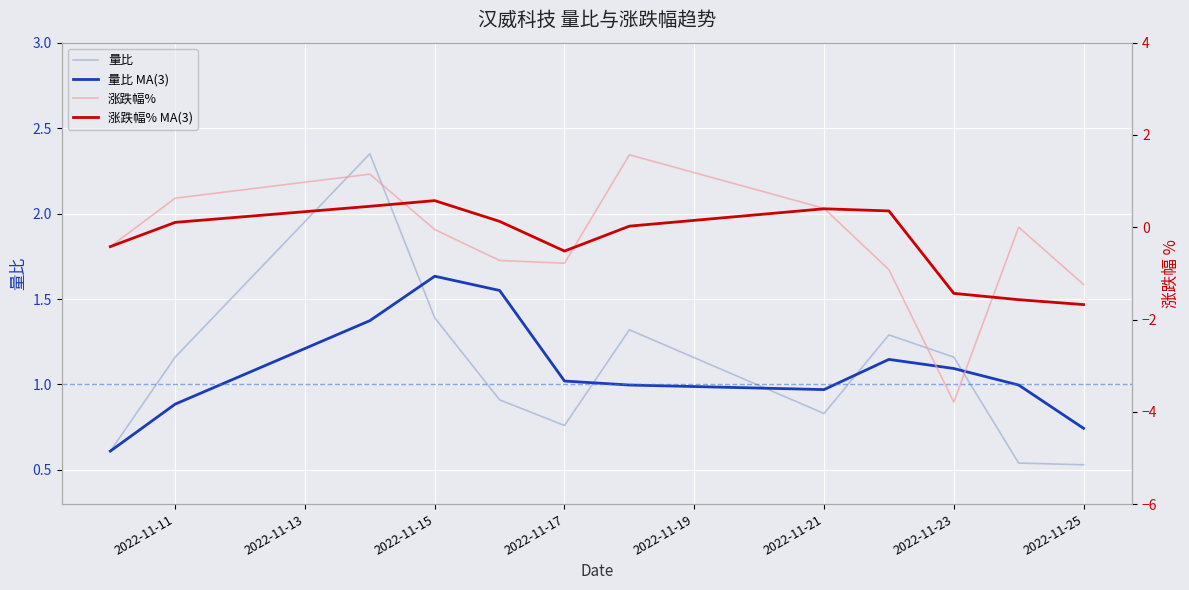

In 涨跌幅%, how many points are higher than both neighbors (excluding endpoints)?

3